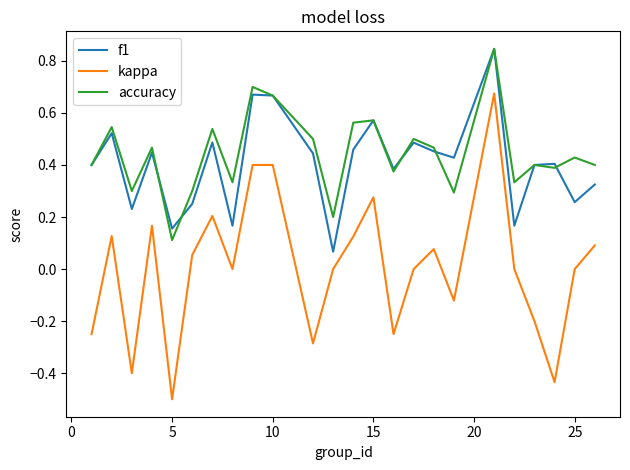

Which series has the widest spread of values?

kappa